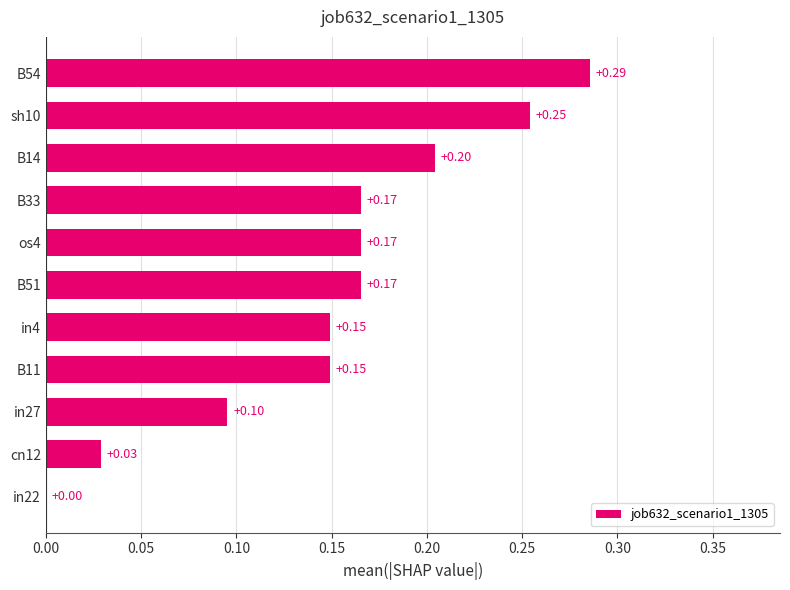

What is the sum of all values?

1.7